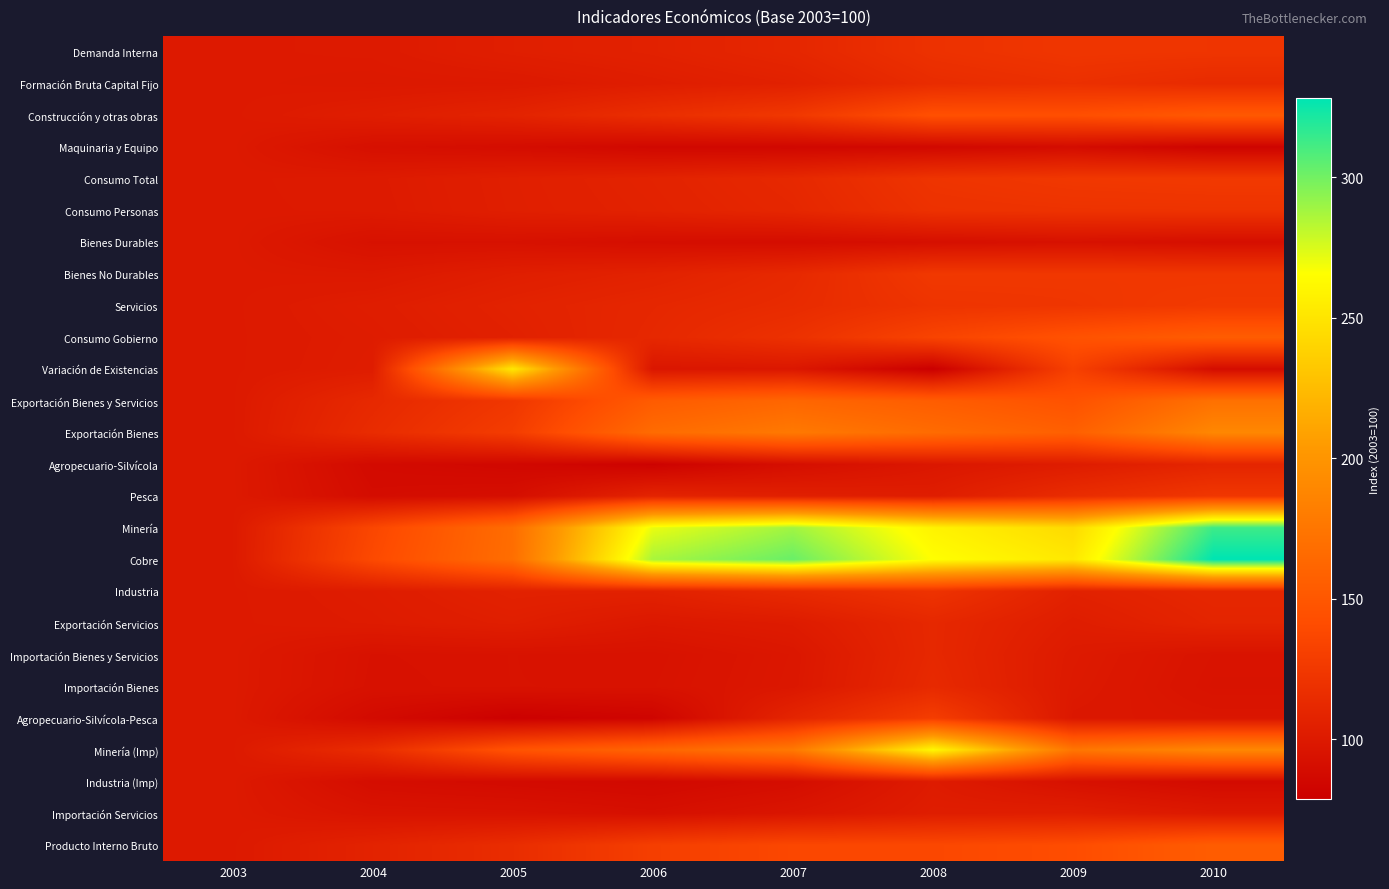

Reading left to right, list all the values displayed in this chart.

Demanda Interna: 2003=100.0	2004=100.5	2005=104.1	2006=106.4	2007=110.5	2008=119.4	2009=122.9	2010=122.1
Formación Bruta Capital Fijo: 2003=100.0	2004=99.2	2005=99.7	2006=103.0	2007=106.2	2008=115.0	2009=118.2	2010=114.1
Construcción y otras obras: 2003=100.0	2004=103.4	2005=107.9	2006=116.7	2007=124.6	2008=144.1	2009=143.2	2010=151.1
Maquinaria y Equipo: 2003=100.0	2004=92.3	2005=89.7	2006=85.8	2007=85.2	2008=86.2	2009=89.1	2010=82.5
Consumo Total: 2003=100.0	2004=100.8	2005=104.5	2006=107.6	2007=112.0	2008=121.6	2009=124.5	2010=125.7
Consumo Personas: 2003=100.0	2004=100.5	2005=104.3	2006=106.9	2007=110.7	2008=119.4	2009=120.4	2010=120.6
Bienes Durables: 2003=100.0	2004=93.6	2005=93.5	2006=90.8	2007=89.9	2008=91.7	2009=93.5	2010=91.3
Bienes No Durables: 2003=100.0	2004=99.3	2005=103.8	2006=106.9	2007=112.5	2008=124.8	2009=124.3	2010=123.8
Servicios: 2003=100.0	2004=103.0	2005=107.1	2006=110.8	2007=114.3	2008=121.4	2009=122.9	2010=126.2
Consumo Gobierno: 2003=100.0	2004=102.1	2005=106.0	2006=111.6	2007=119.1	2008=134.1	2009=146.0	2010=154.5
Variación de Existencias: 2003=100.0	2004=102.5	2005=251.8	2006=97.3	2007=98.2	2008=78.8	2009=131.9	2010=89.9
Exportación Bienes y Servicios: 2003=100.0	2004=112.3	2005=123.9	2006=153.5	2007=162.5	2008=154.7	2009=145.7	2010=171.1
Exportación Bienes: 2003=100.0	2004=114.7	2005=128.4	2006=166.7	2007=177.7	2008=166.5	2009=156.9	2010=189.1
Agropecuario-Silvícola: 2003=100.0	2004=87.8	2005=85.7	2006=81.3	2007=91.3	2008=98.1	2009=102.3	2010=109.4
Pesca: 2003=100.0	2004=89.4	2005=91.1	2006=108.4	2007=104.9	2008=103.0	2009=115.2	2010=123.8
Minería: 2003=100.0	2004=136.2	2005=167.9	2006=270.8	2007=288.6	2008=258.5	2009=243.3	2010=313.0
Cobre: 2003=100.0	2004=138.8	2005=168.7	2006=286.9	2007=302.2	2008=265.4	2009=251.9	2010=328.1
Industria: 2003=100.0	2004=102.2	2005=106.7	2006=106.3	2007=113.2	2008=120.7	2009=106.4	2010=110.9
Exportación Servicios: 2003=100.0	2004=101.4	2005=104.1	2006=99.1	2007=101.5	2008=111.7	2009=103.0	2010=109.0
Importación Bienes y Servicios: 2003=100.0	2004=93.8	2005=94.4	2006=93.9	2007=97.9	2008=111.7	2009=100.5	2010=95.3
Importación Bienes: 2003=100.0	2004=93.5	2005=94.4	2006=94.3	2007=98.2	2008=113.0	2009=99.9	2010=94.7
Agropecuario-Silvícola-Pesca: 2003=100.0	2004=88.0	2005=79.9	2006=83.2	2007=109.1	2008=128.9	2009=98.4	2010=97.0
Minería (Imp): 2003=100.0	2004=115.6	2005=146.7	2006=161.6	2007=177.7	2008=261.4	2009=175.2	2010=189.4
Industria (Imp): 2003=100.0	2004=90.1	2005=88.0	2006=86.5	2007=90.2	2008=101.5	2009=93.1	2010=88.2
Importación Servicios: 2003=100.0	2004=95.2	2005=94.5	2006=92.0	2007=96.6	2008=103.0	2009=103.9	2010=99.5
Producto Interno Bruto: 2003=100.0	2004=107.5	2005=115.6	2006=130.0	2007=137.0	2008=137.4	2009=141.3	2010=154.5